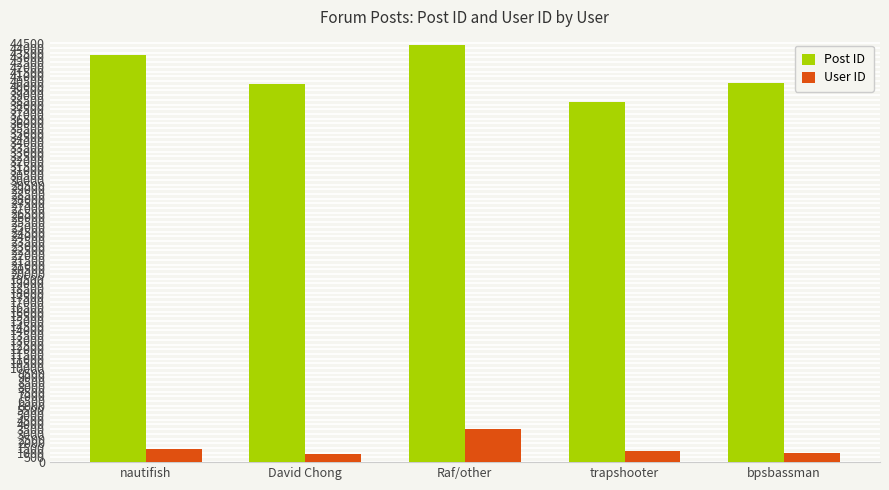

At Raf/other, list the series in order from largest to smallest.

Post ID, User ID